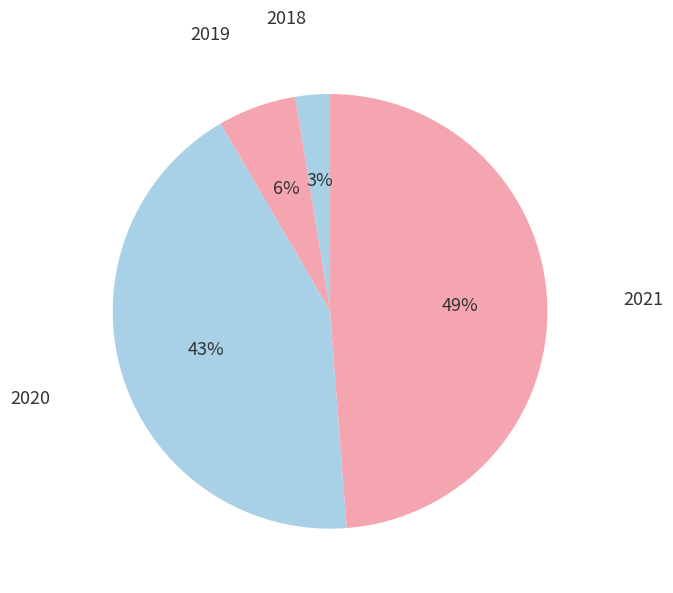

How many slices are in this pie chart?

4